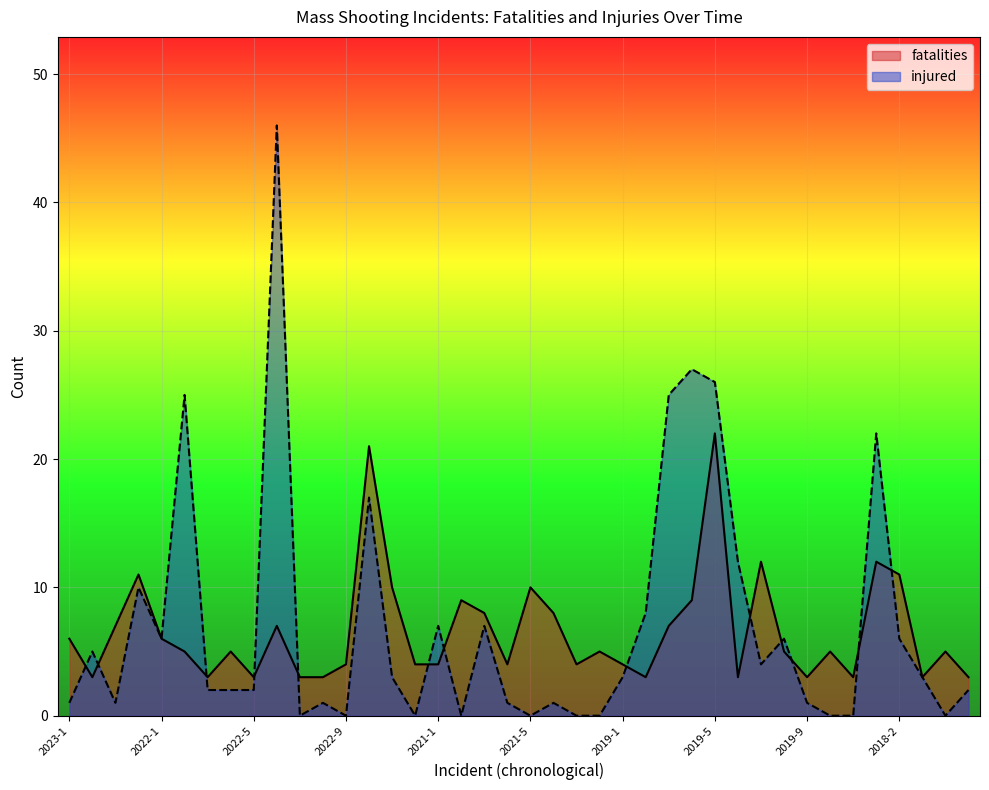

Does the chart display data point markers on the line(s)?

No